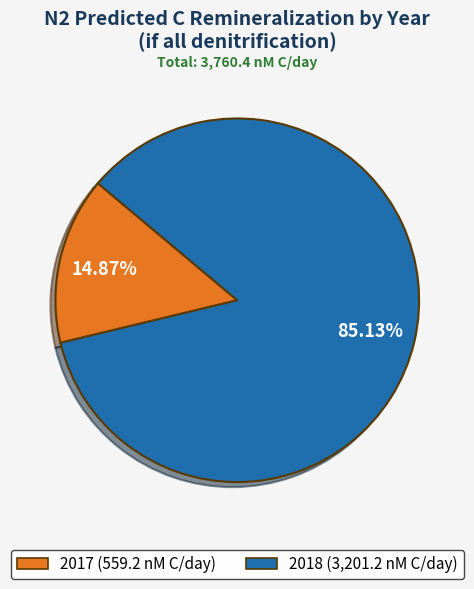

Combined, do 2017 and 2018 account for over 50%?

Yes